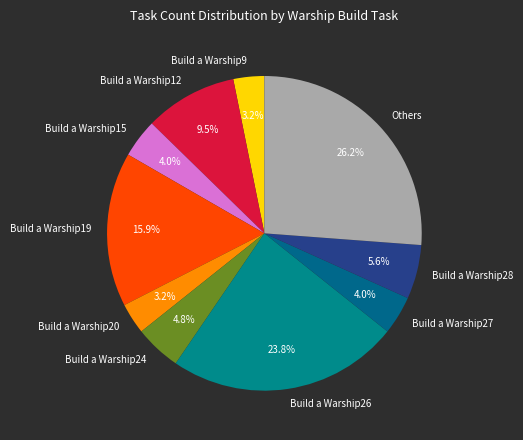

Count the number of slices in the pie.

10